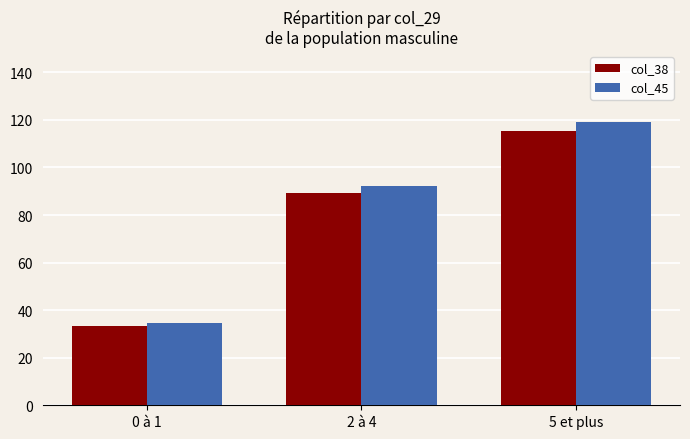

What is the sum of the col_45 values at 5 et plus and 2 à 4?

211.3